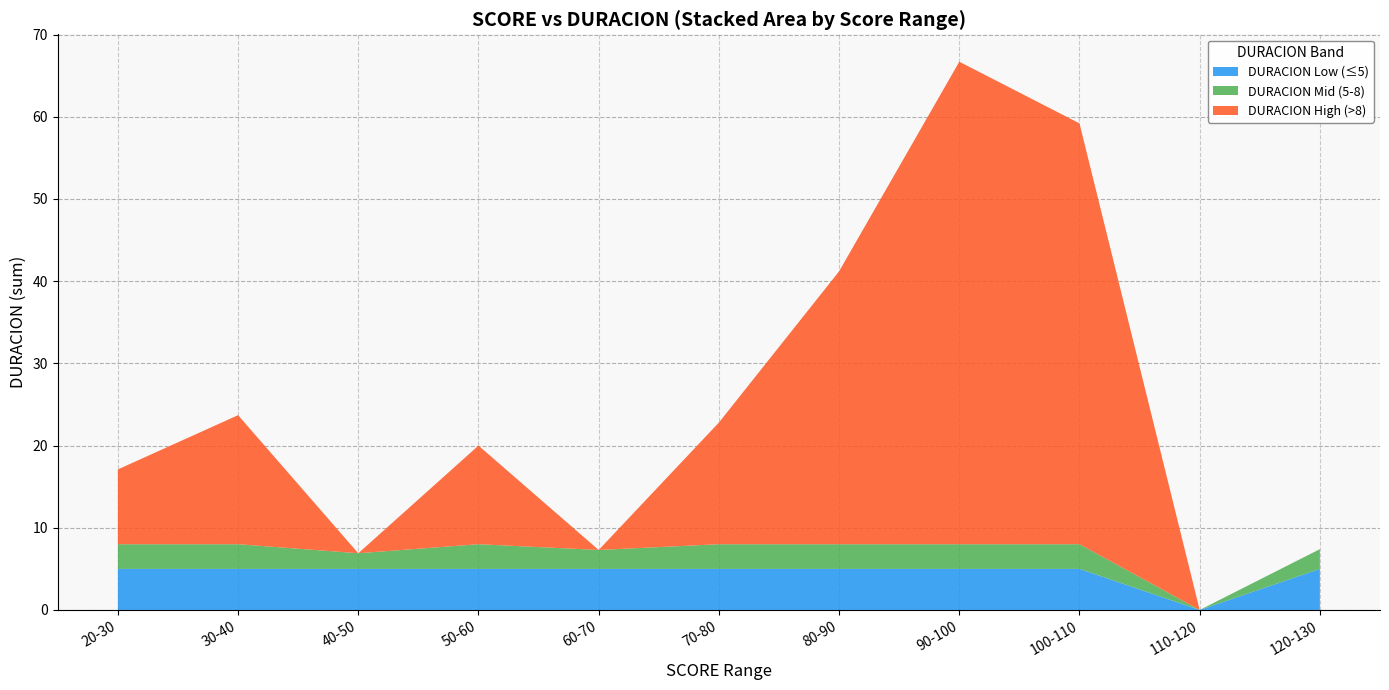

At which category is the sum across all series the highest?

90-100